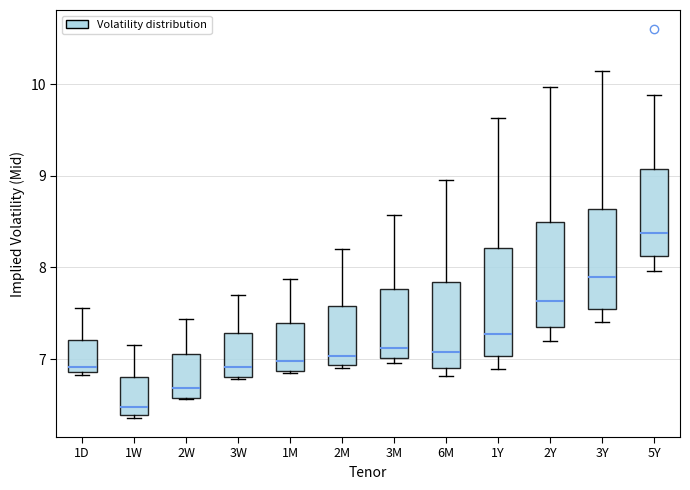

Reading left to right, read every box against the y-axis: the position of its median line, the range the box covers, and the ends of its whiskers. The values are not printed on the chart, so give them approximately, as read against the axis.

1D: median 6.9 (just above the box's lower edge), box 6.9 to 7.2, whiskers 6.8 to 7.6
1W: median 6.5, box 6.4 to 6.8, whiskers 6.4 to 7.2
2W: median 6.7, box 6.6 to 7.1, whiskers 6.6 to 7.4
3W: median 6.9, box 6.8 to 7.3, whiskers 6.8 to 7.7
1M: median 7.0, box 6.9 to 7.4, whiskers 6.8 to 7.9
2M: median 7.0, box 6.9 to 7.6, whiskers 6.9 (just below the box's lower edge) to 8.2
3M: median 7.1, box 7.0 to 7.8, whiskers 7.0 (just below the box's lower edge) to 8.6
6M: median 7.1, box 6.9 to 7.8, whiskers 6.8 to 9.0
1Y: median 7.3, box 7.0 to 8.2, whiskers 6.9 to 9.6
2Y: median 7.6, box 7.3 to 8.5, whiskers 7.2 to 10.0
3Y: median 7.9, box 7.6 to 8.6, whiskers 7.4 to 10.1
5Y: median 8.4, box 8.1 to 9.1, whiskers 8.0 to 9.9